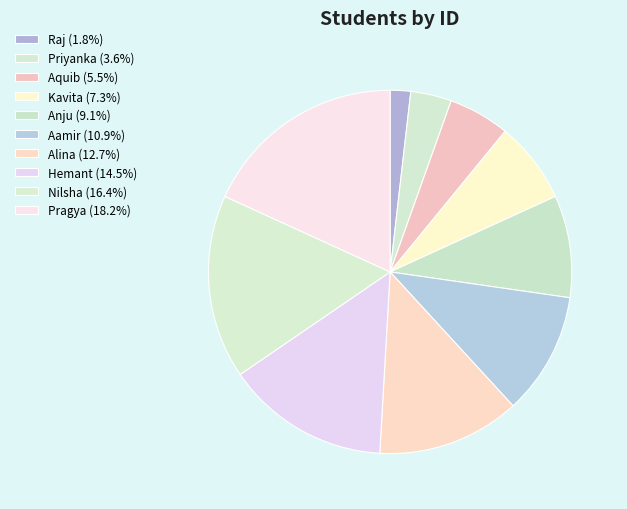

Rank the categories by value from highest to lowest.

Pragya, Nilsha, Hemant, Alina, Aamir, Anju, Kavita, Aquib, Priyanka, Raj